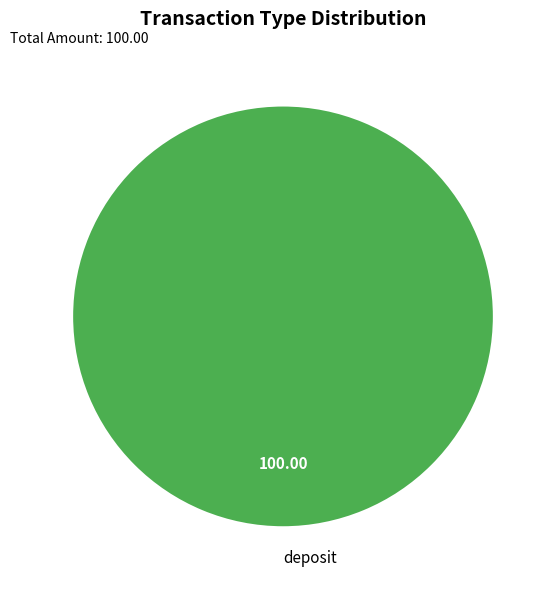

Which category accounts for the majority?

deposit